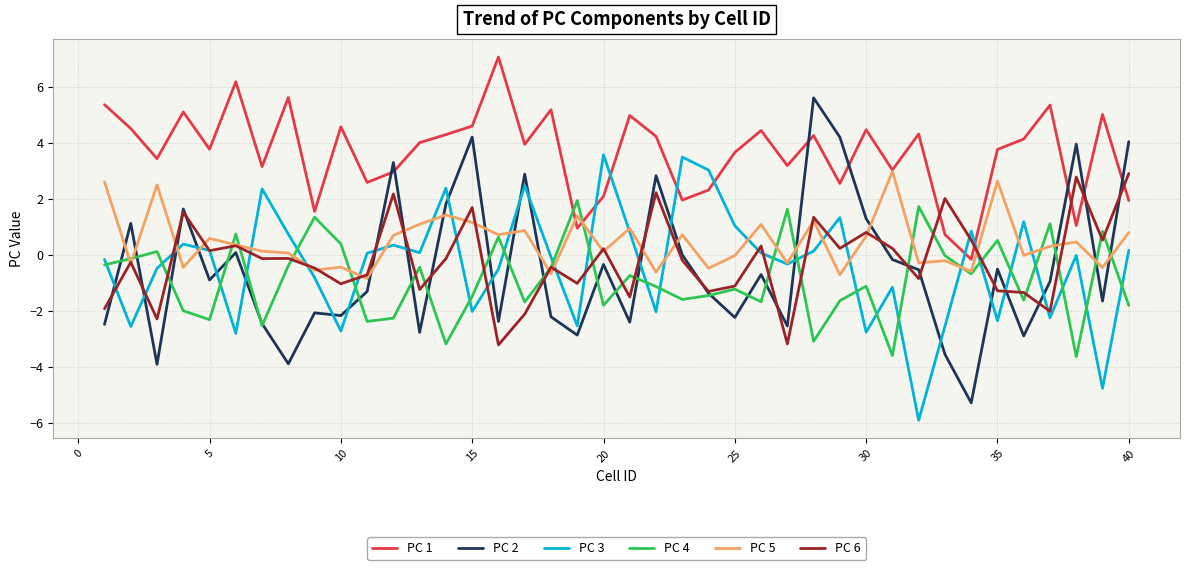

What is the minimum value for PC 6?

-3.2